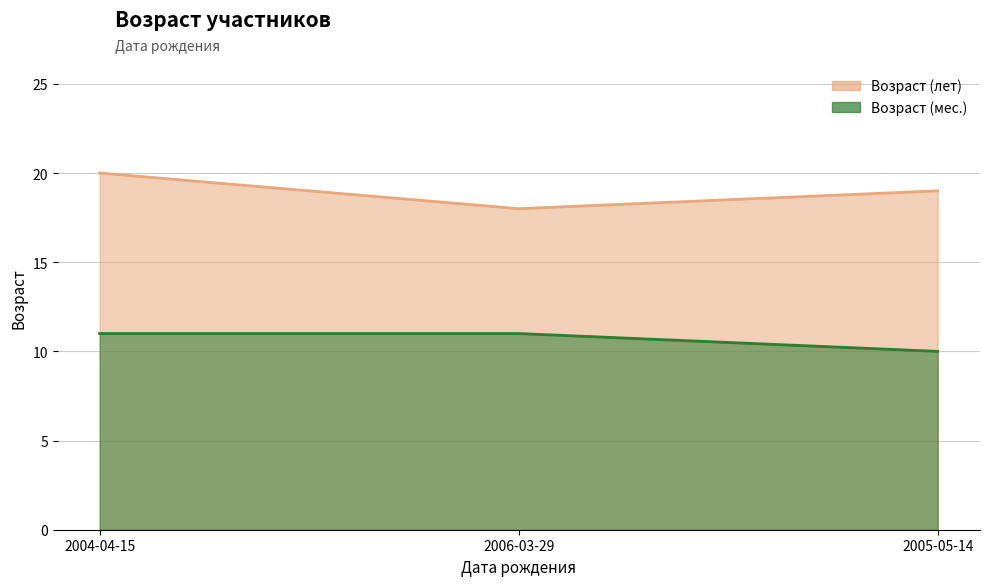

How many Возраст (мес.) values are between 10 and 11?

3